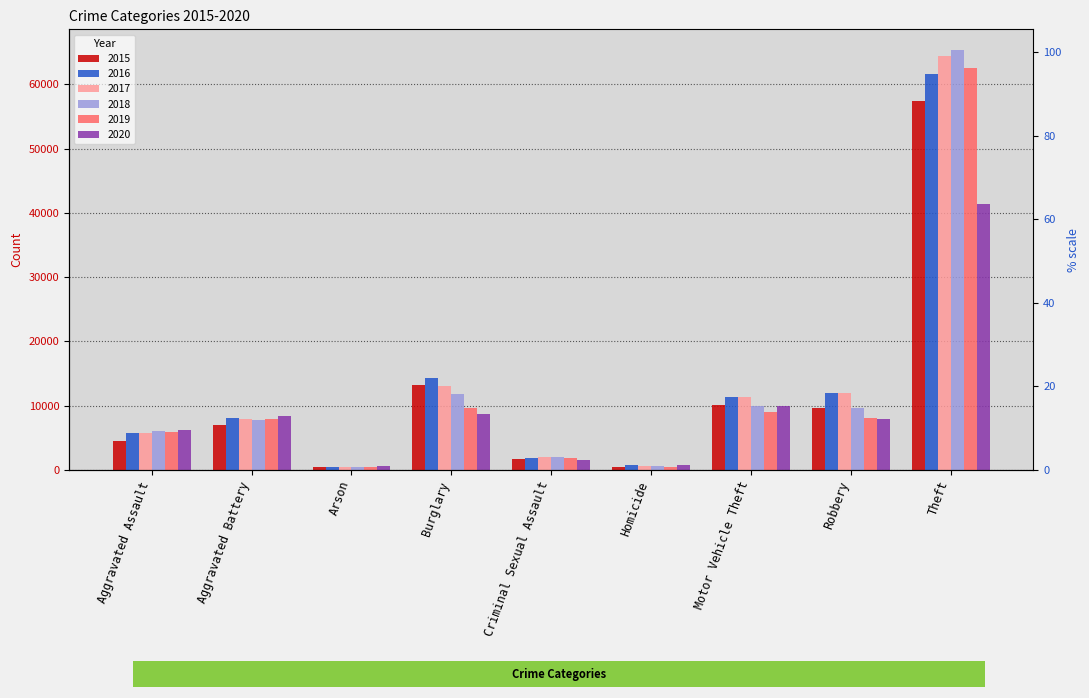

What is the label of the 6th bar from the left?

Homicide